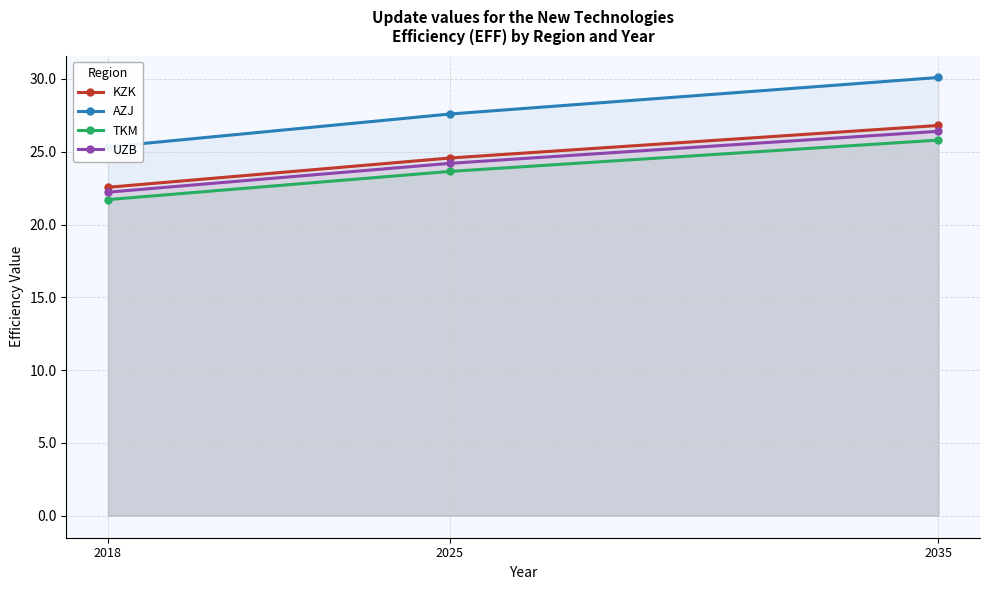

At how many categories does at least one series exceed 29?

1